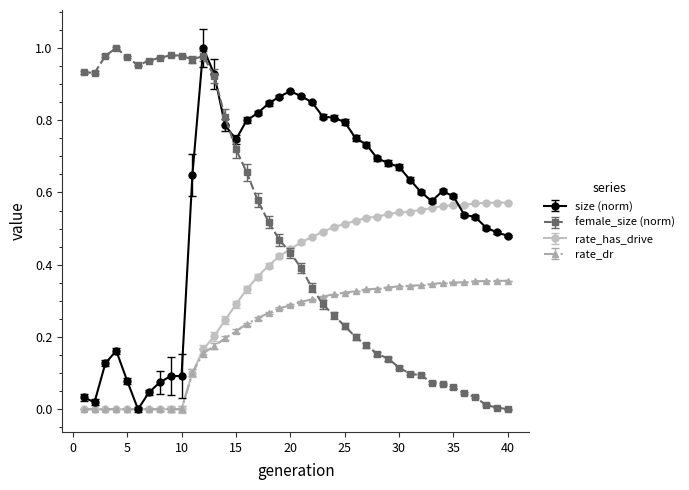

How many lines are shown in the chart?

4